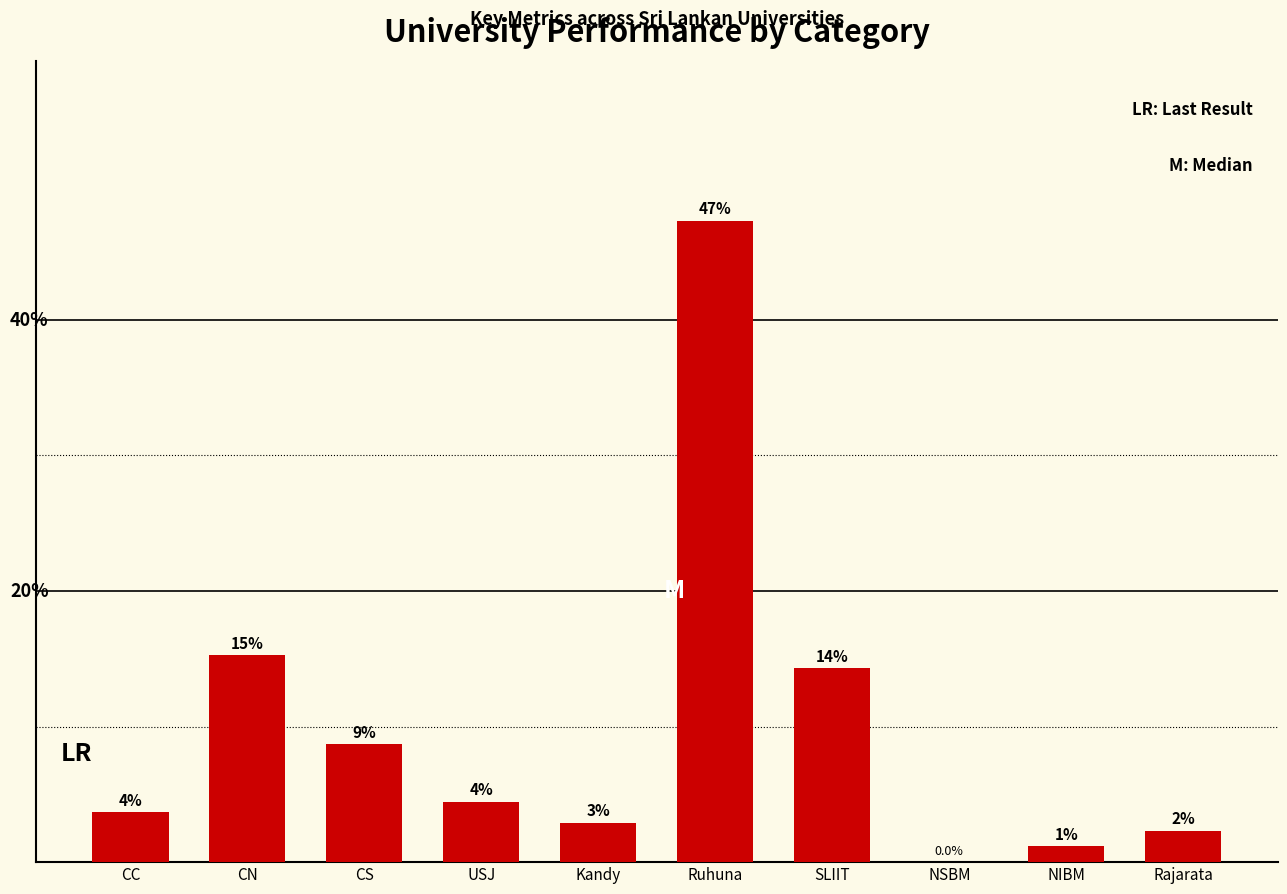

What is the difference between the values at SLIIT and CN?

1.0